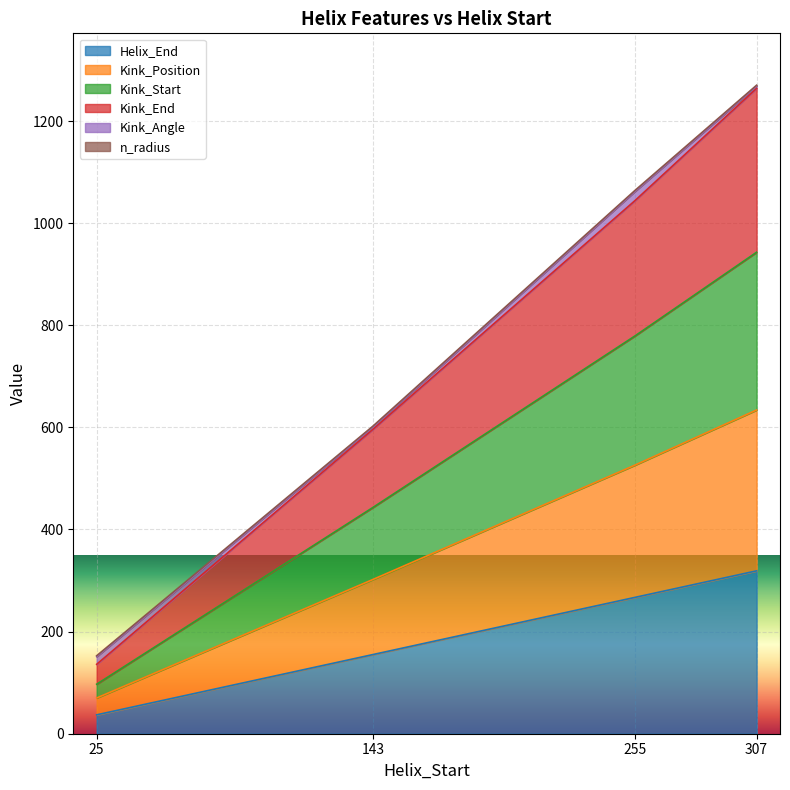

The Helix_End series shows 319.0 at 307. True or false?

True